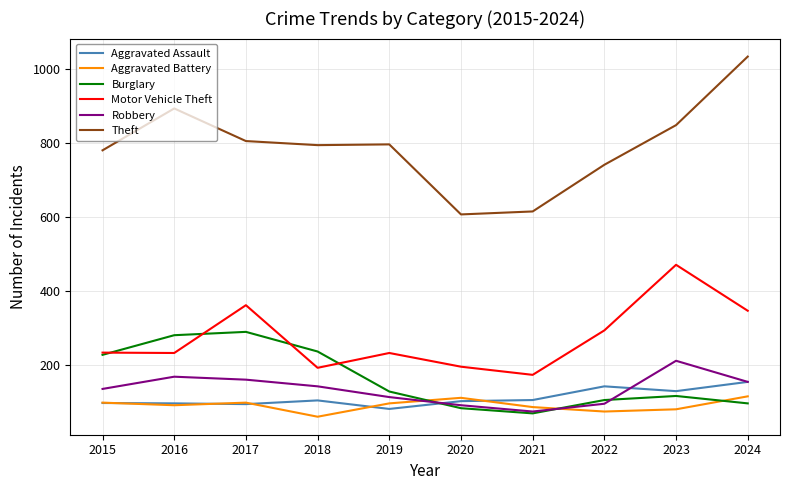

What is the spread (max minus min) of values at 2015?

682